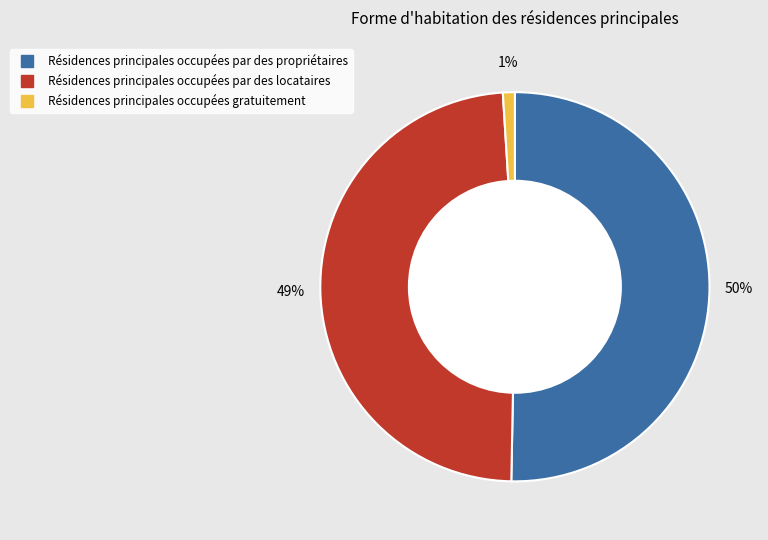

To the nearest percent, what is the average slice percentage?

33%